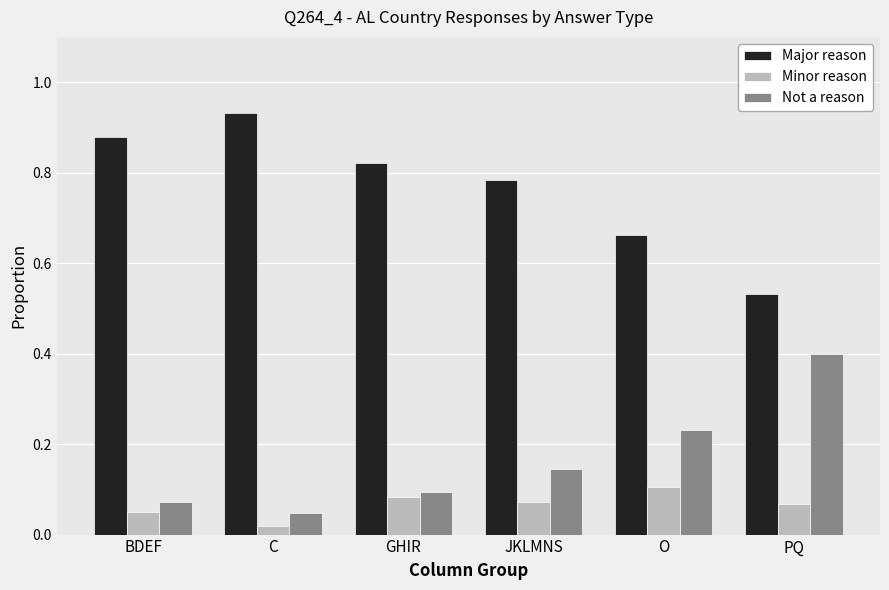

Which series has the largest total across all categories?

Major reason